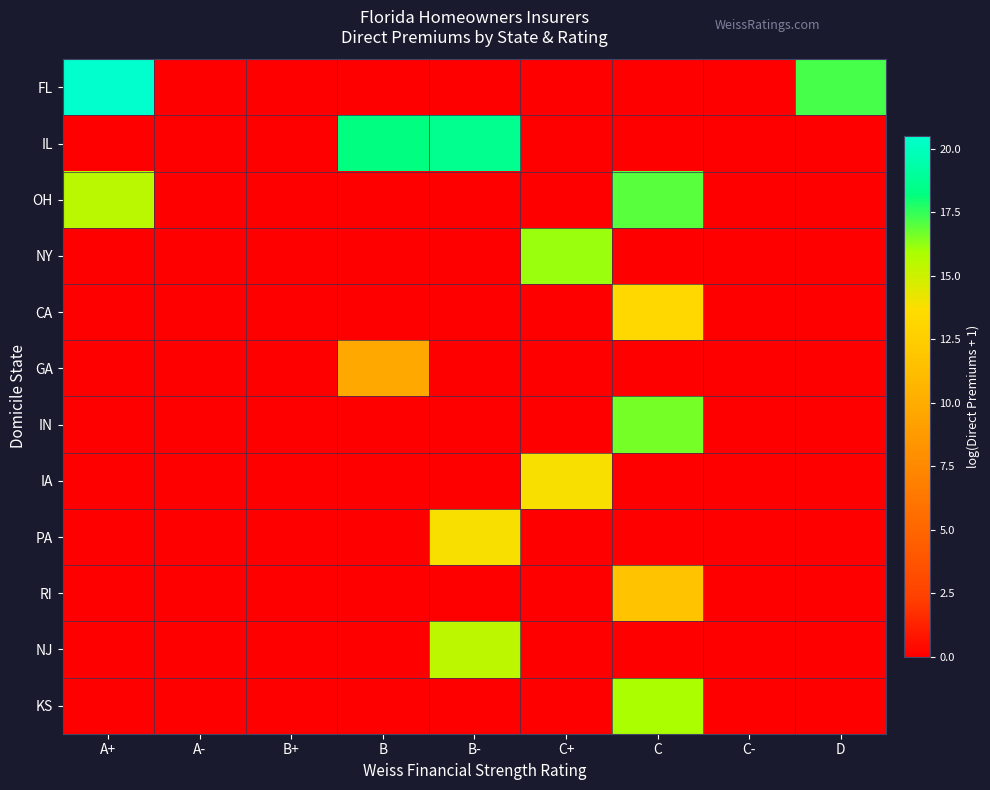

Reading left to right, extract all data points from this chart.

FL: A+=20.5	A-=0.0	B+=0.0	B=0.0	B-=0.0	C+=0.0	C=0.0	C-=0.0	D=17.2
IL: A+=0.0	A-=0.0	B+=0.0	B=18.2	B-=18.6	C+=0.0	C=0.0	C-=0.0	D=0.0
OH: A+=15.5	A-=0.0	B+=0.0	B=0.0	B-=0.0	C+=0.0	C=17.0	C-=0.0	D=0.0
NY: A+=0.0	A-=0.0	B+=0.0	B=0.0	B-=0.0	C+=16.1	C=0.0	C-=0.0	D=0.0
CA: A+=0.0	A-=0.0	B+=0.0	B=0.0	B-=0.0	C+=0.0	C=13.3	C-=0.0	D=0.0
GA: A+=0.0	A-=0.0	B+=0.0	B=9.7	B-=0.0	C+=0.0	C=0.0	C-=0.0	D=0.0
IN: A+=0.0	A-=0.0	B+=0.0	B=0.0	B-=0.0	C+=0.0	C=16.6	C-=0.0	D=0.0
IA: A+=0.0	A-=0.0	B+=0.0	B=0.0	B-=0.0	C+=13.8	C=0.0	C-=0.0	D=0.0
PA: A+=0.0	A-=0.0	B+=0.0	B=0.0	B-=13.8	C+=0.0	C=0.0	C-=0.0	D=0.0
RI: A+=0.0	A-=0.0	B+=0.0	B=0.0	B-=0.0	C+=0.0	C=11.7	C-=0.0	D=0.0
NJ: A+=0.0	A-=0.0	B+=0.0	B=0.0	B-=15.4	C+=0.0	C=0.0	C-=0.0	D=0.0
KS: A+=0.0	A-=0.0	B+=0.0	B=0.0	B-=0.0	C+=0.0	C=15.9	C-=0.0	D=0.0